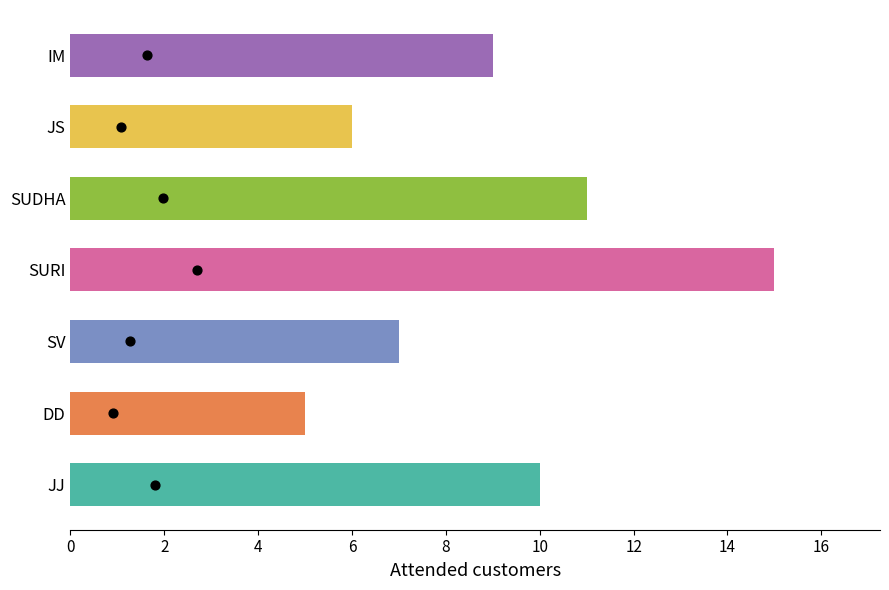

Approximately how many times larger is the value at JJ compared to JS?

1.7